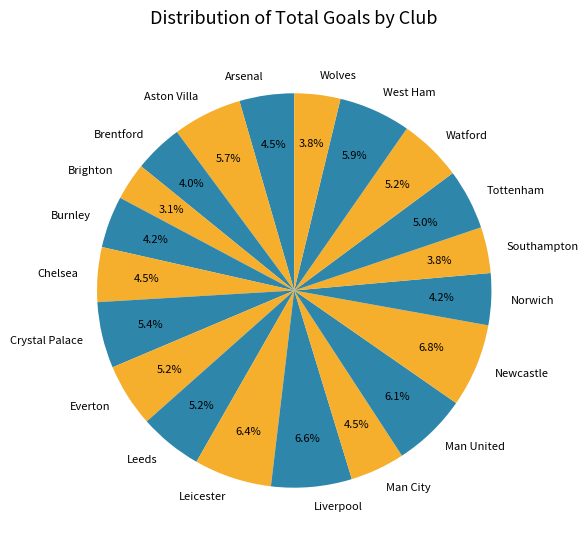

To the nearest percent, what is the average slice percentage?

5%